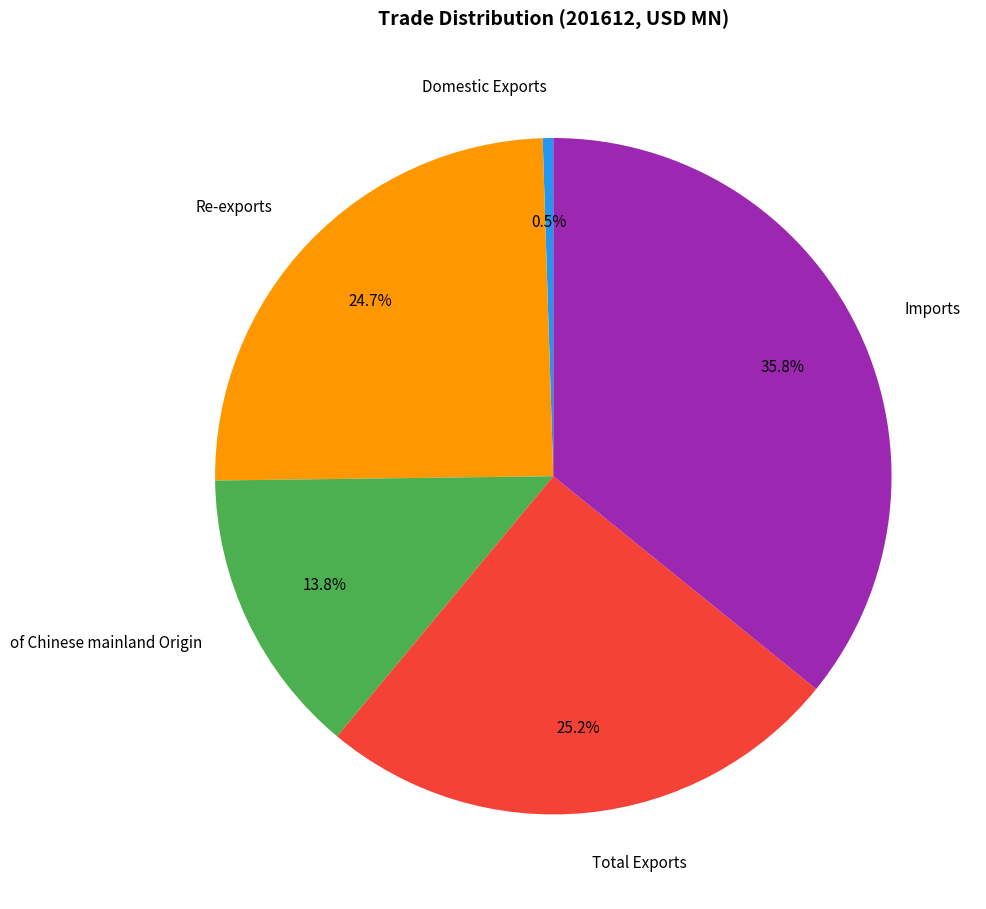

True or false: Domestic Exports accounts for 11% of the total.

False